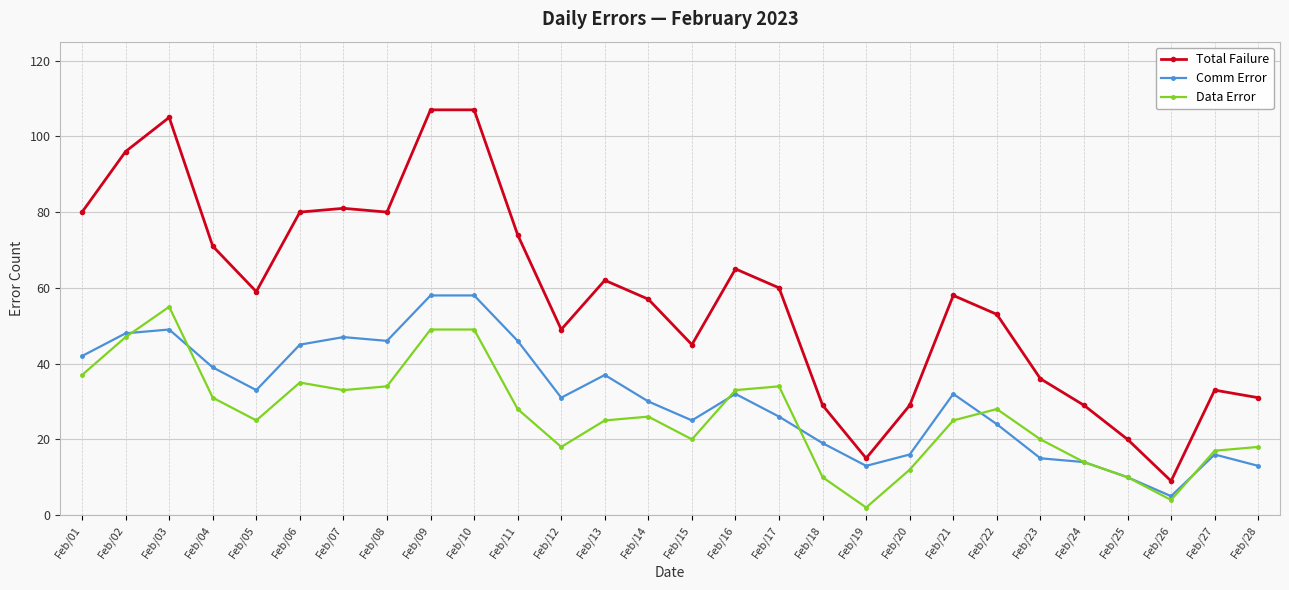

In Comm Error, how many points are lower than both neighbors (excluding endpoints)?

6